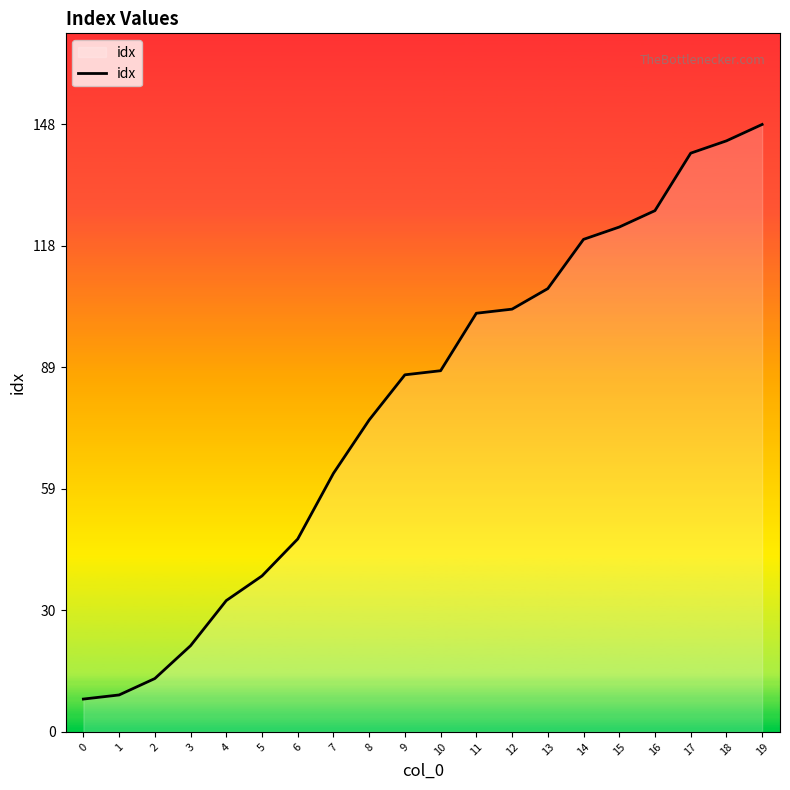

At which category does the chart reach its peak across all series?

19